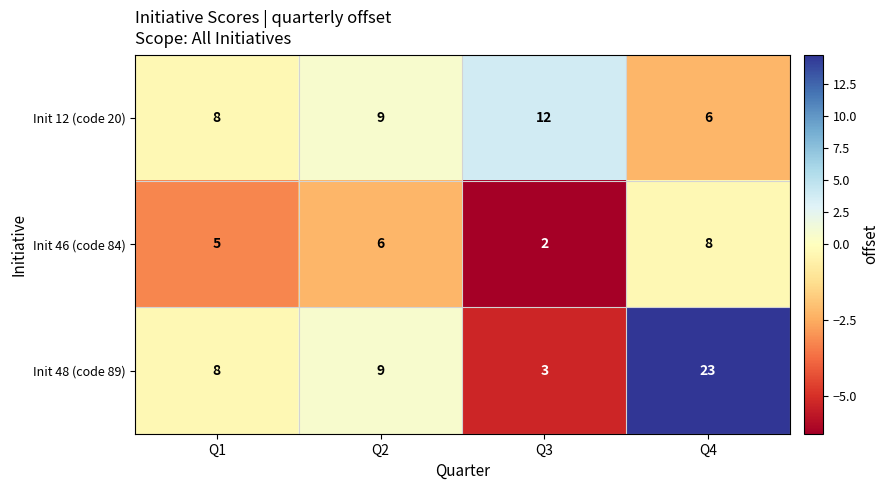

Rank the series by their maximum value, from highest to lowest.

Init 48 (code 89), Init 12 (code 20), Init 46 (code 84)